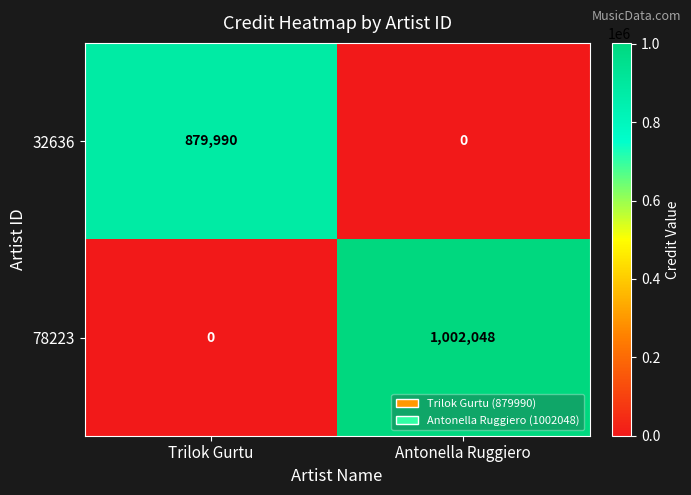

What is the spread (max minus min) of values at Antonella Ruggiero?

1002048